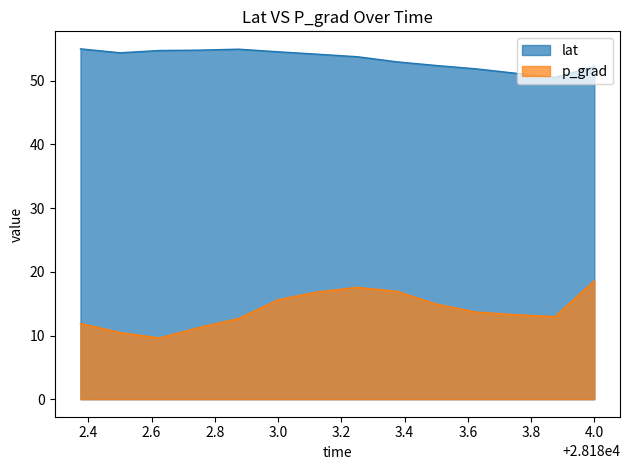

Rank the series by their maximum value, from highest to lowest.

lat, p_grad